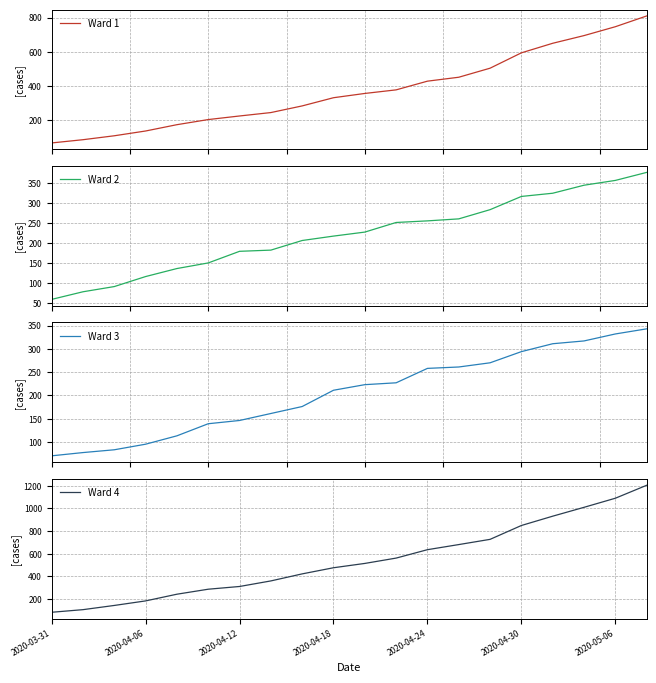

What are all the series names shown in the legend?

Ward 1, Ward 2, Ward 3, Ward 4